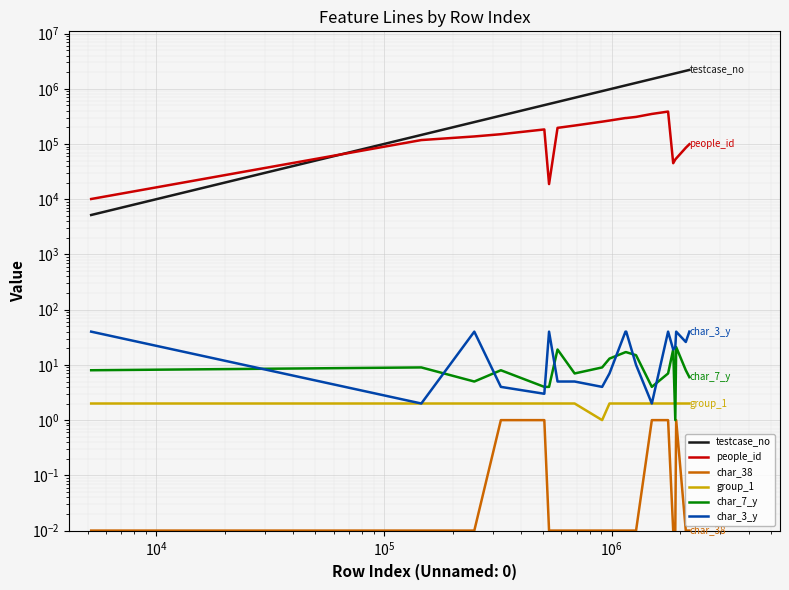

Which series has the widest spread of values?

testcase_no